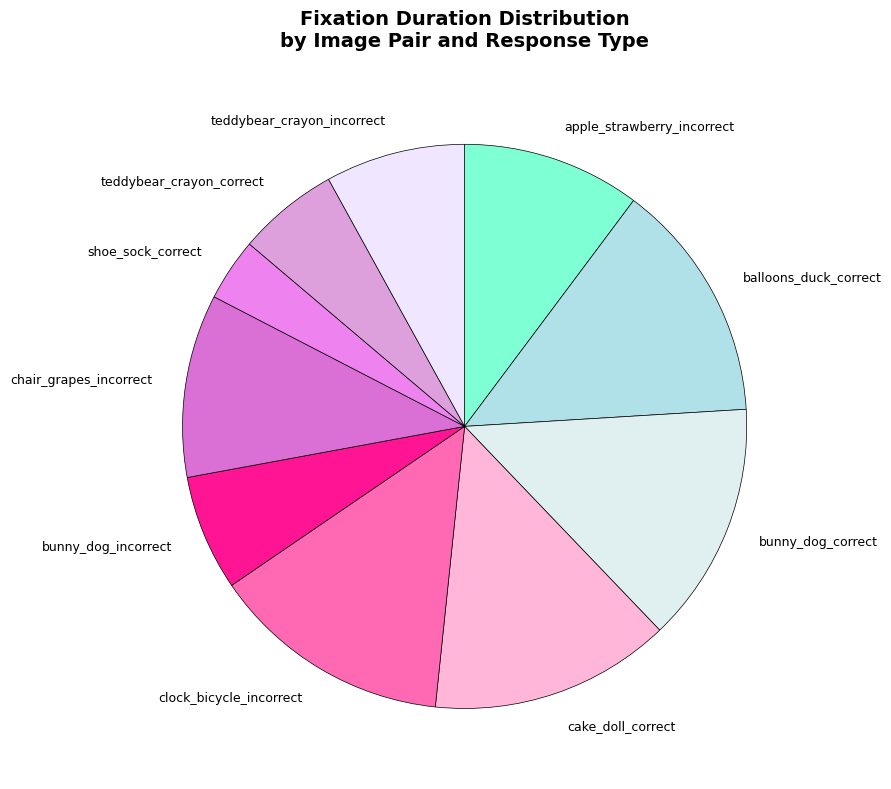

The chair_grapes_incorrect slice represents 10% of the pie. True or false?

True